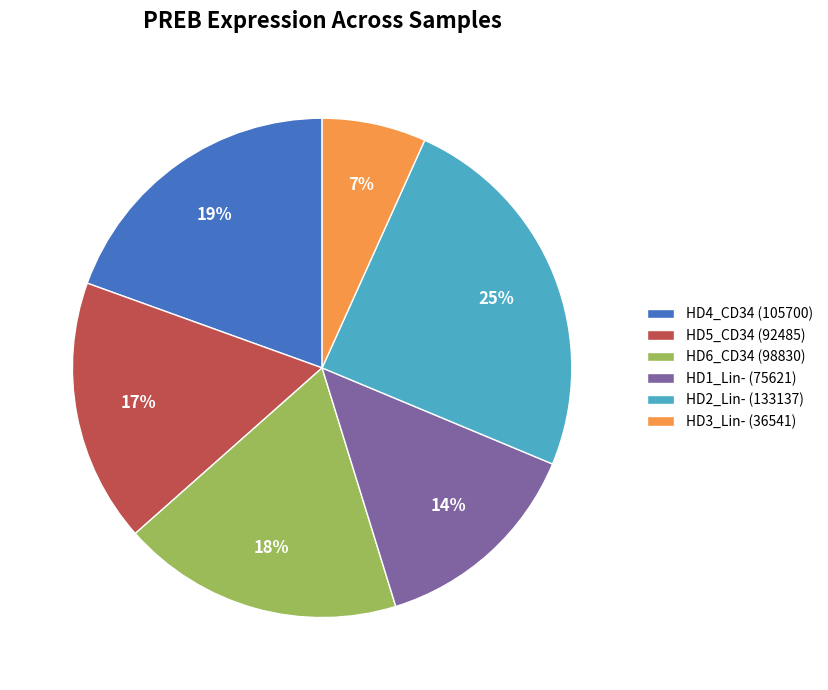

Count the number of slices in the pie.

6